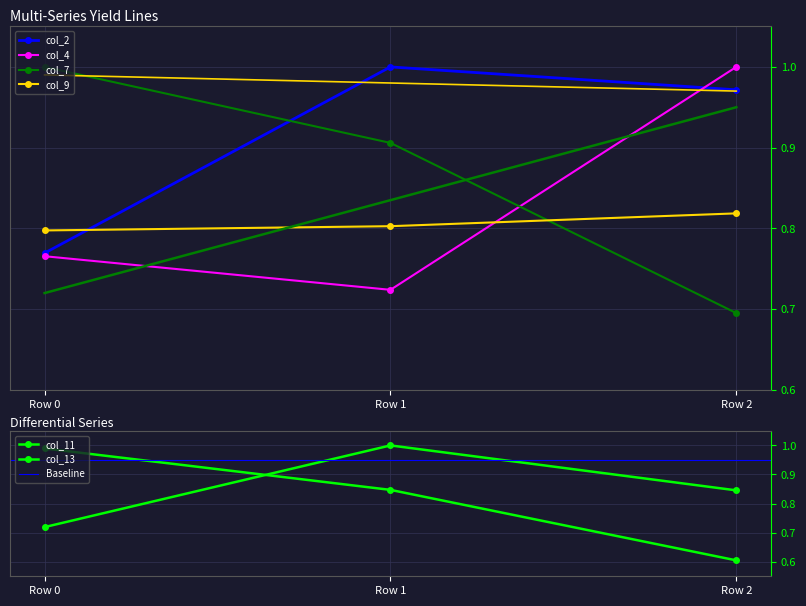

Reading right to left, list all the values displayed in this chart.

col_2: Row 2=1.0	Row 1=1.0	Row 0=0.8
col_4: Row 2=1.0	Row 1=0.7	Row 0=0.8
col_7: Row 2=0.7	Row 1=0.9	Row 0=1.0
col_9: Row 2=0.8	Row 1=0.8	Row 0=0.8
col_11: Row 2=0.6	Row 1=0.8	Row 0=1.0
col_13: Row 2=0.8	Row 1=1.0	Row 0=0.7